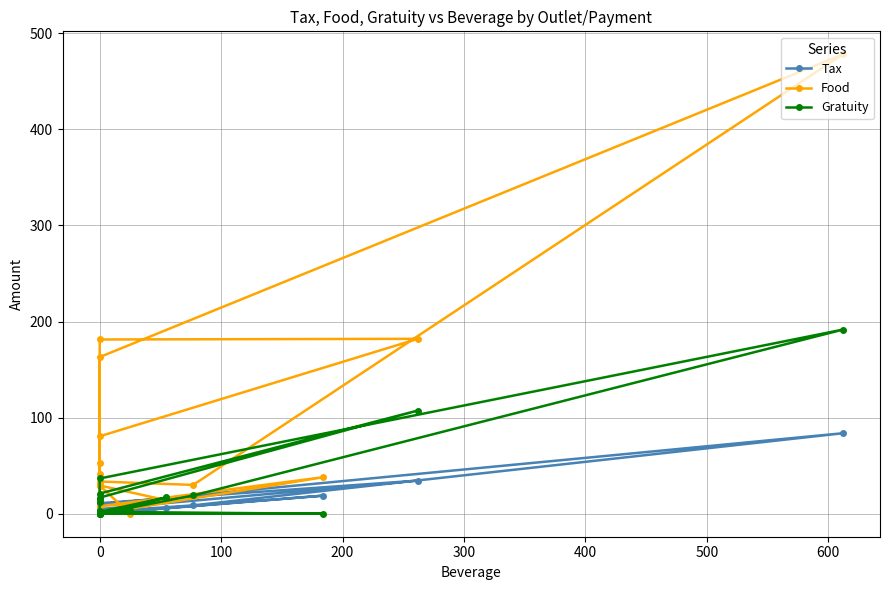

List the series in order of their peak value, highest first.

Food, Gratuity, Tax